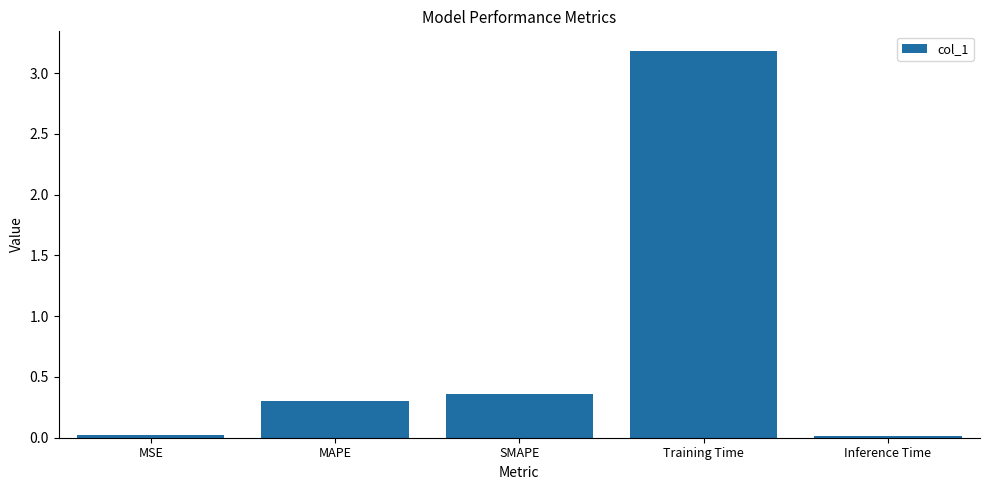

What is the label of the 2nd bar from the right?

Training Time